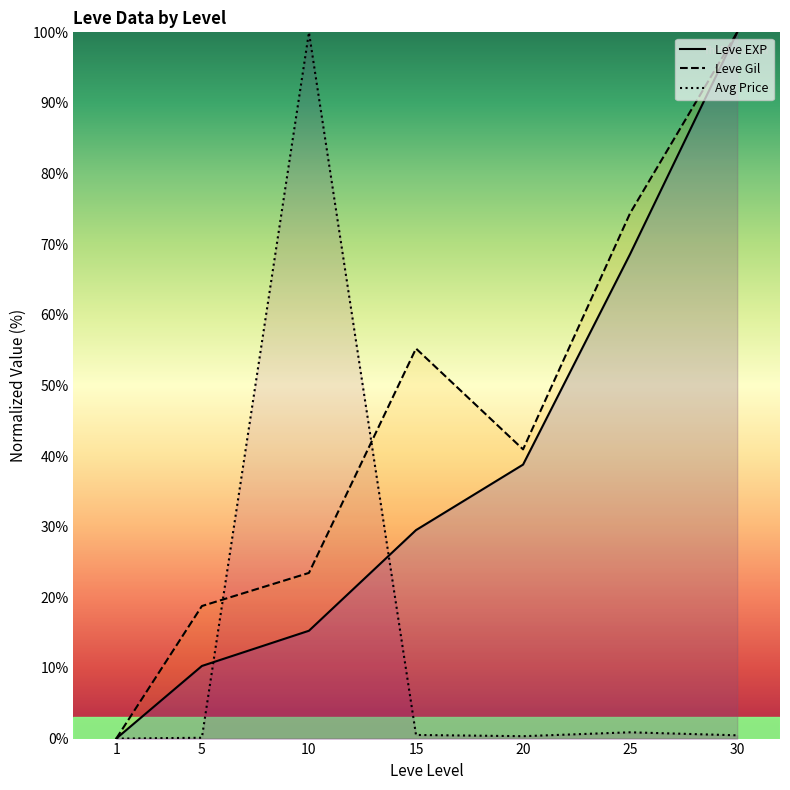

What is the value of the Avg Price point at the 4th from the left?

0.5